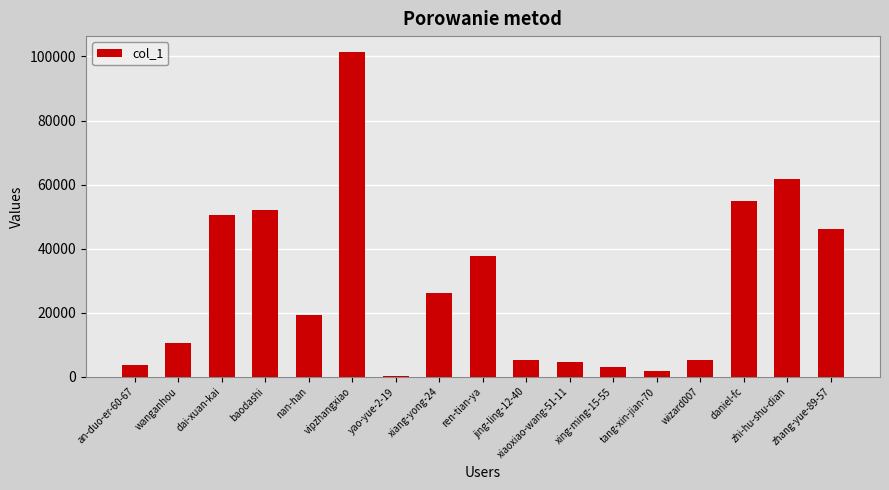

True or false: the data shows 6457 at nan-han.

False